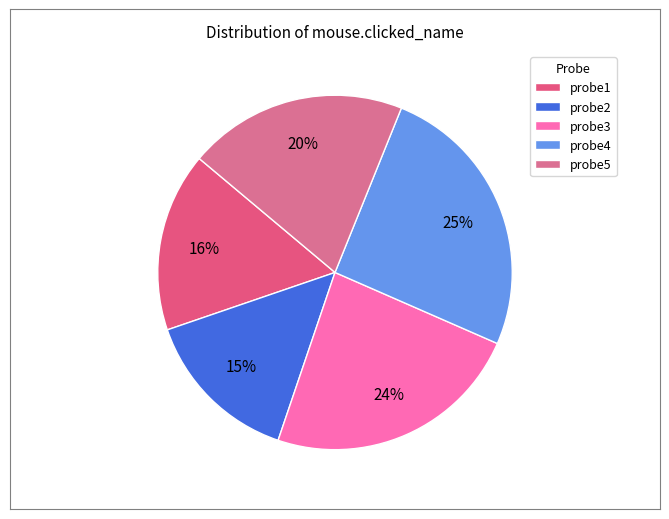

Is there a majority slice in this chart?

No